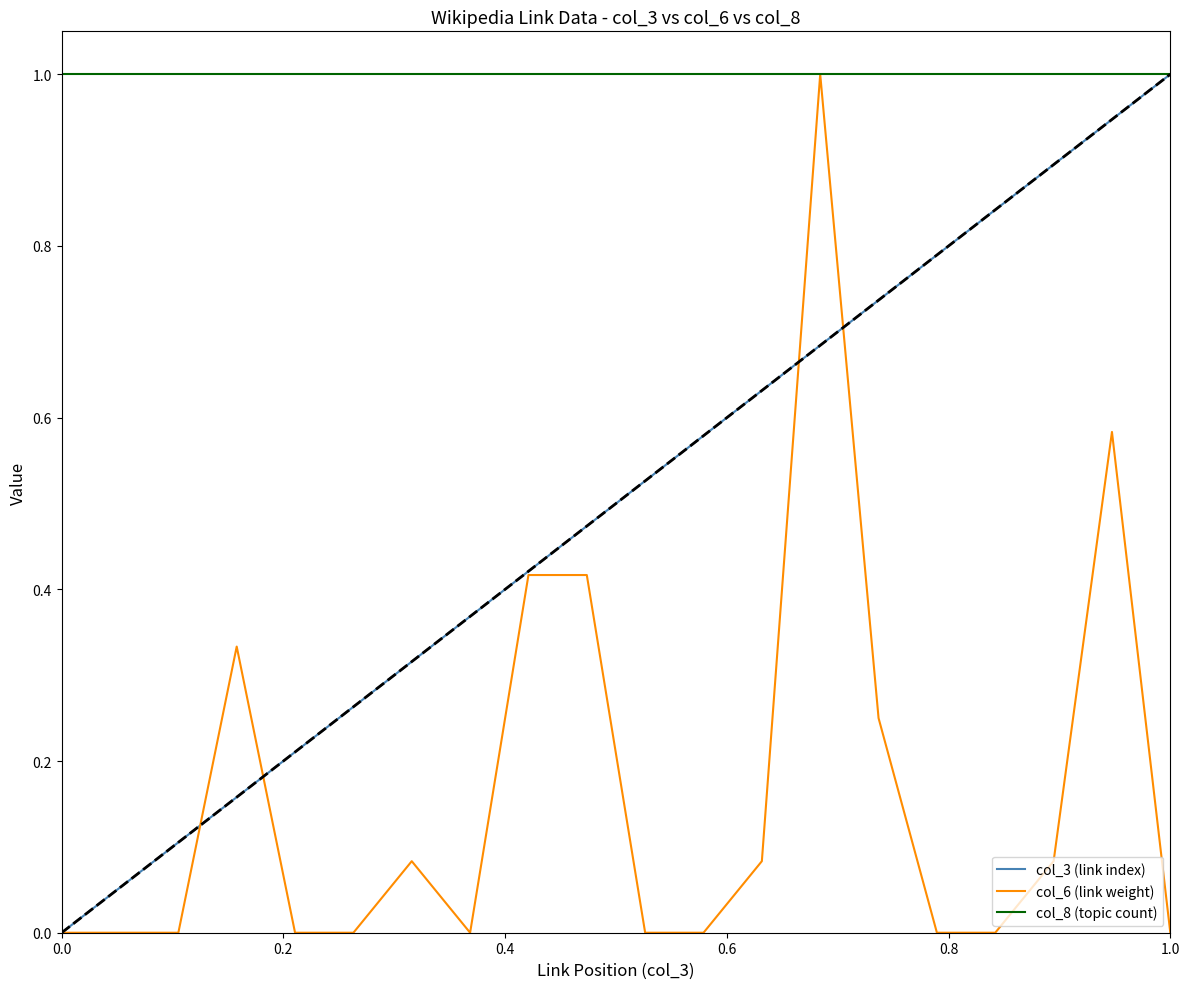

What is the greatest value displayed?

1.0